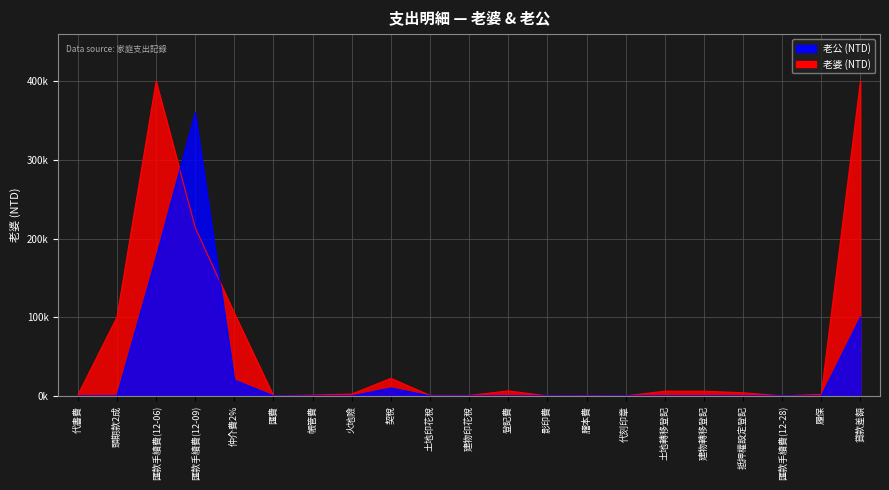

Reading right to left, transcribe all the data shown in this chart.

老婆: 400000	1858	30	4000	6000	6000	20	500	50	6383	538	626	22334	2339	1000	60	105000	214000	400000	100000	1000
老公: 100000	0	0	0	0	0	0	0	0	0	0	0	10000	0	0	0	20000	360000	176000	0	0